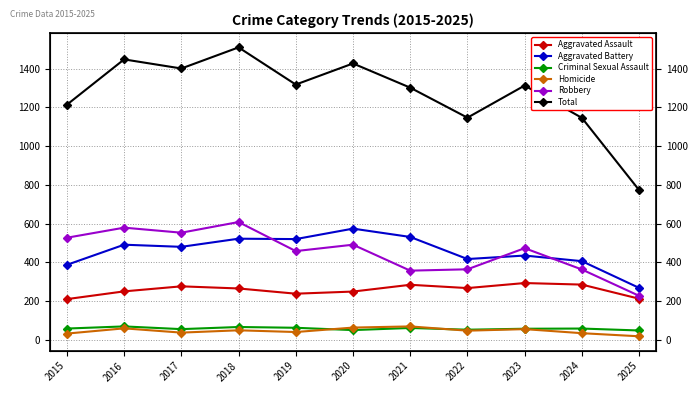

Reading left to right, what are all the values shown in this chart?

Aggravated Assault: 210	250	276	265	238	249	284	267	293	285	212
Aggravated Battery: 387	491	480	522	520	574	531	417	435	406	268
Criminal Sexual Assault: 58	69	55	66	62	50	61	52	57	58	48
Homicide: 32	59	37	49	40	63	69	47	55	34	18
Robbery: 527	579	553	608	458	491	357	364	473	363	227
Total: 1214	1448	1401	1510	1318	1427	1302	1147	1313	1146	773